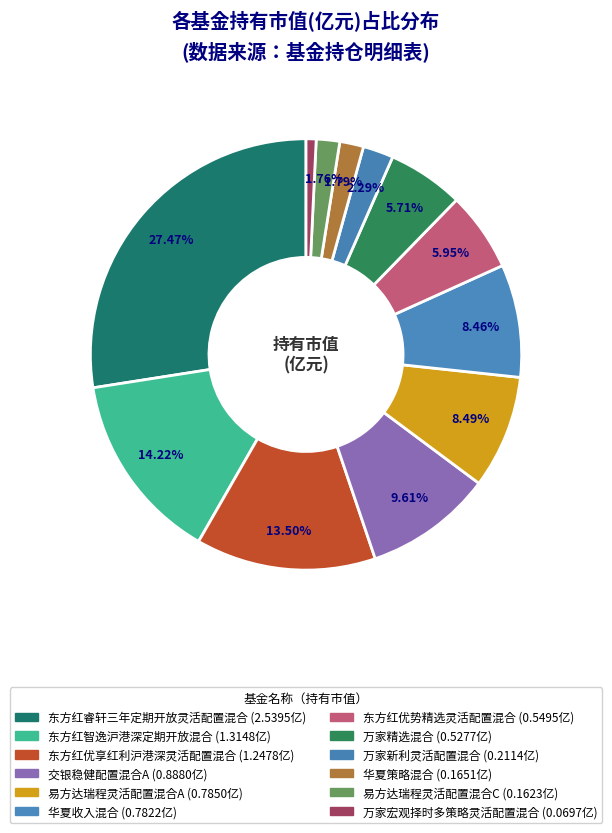

Rank the categories by value from highest to lowest.

东方红睿轩三年定期开放灵活配置混合, 东方红智逸沪港深定期开放混合, 东方红优享红利沪港深灵活配置混合, 交银稳健配置混合A, 易方达瑞程灵活配置混合A, 华夏收入混合, 东方红优势精选灵活配置混合, 万家精选混合, 万家新利灵活配置混合, 华夏策略混合, 易方达瑞程灵活配置混合C, 万家宏观择时多策略灵活配置混合